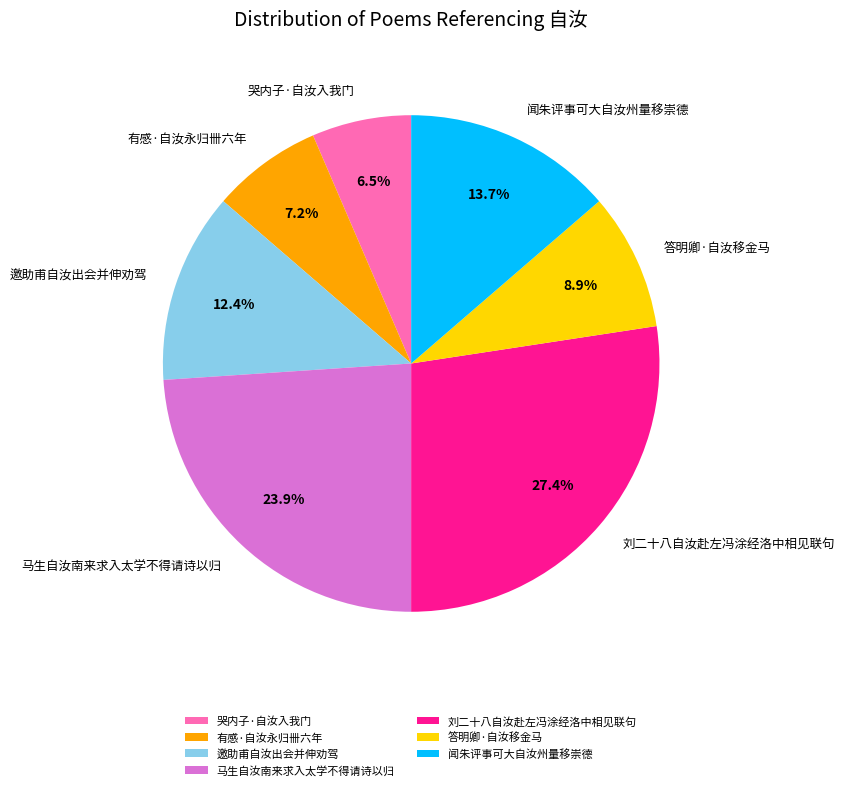

To the nearest percent, what portion does 马生自汝南来求入太学不得请诗以归 represent?

24%